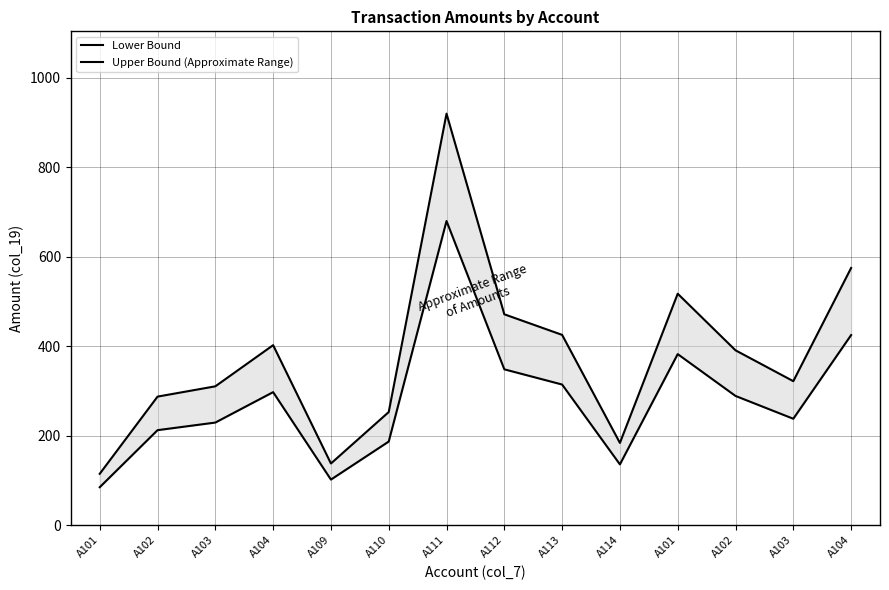

Is the value of Upper Bound (Approximate Range) at A103 greater than the value of Lower Bound at A104?

Yes